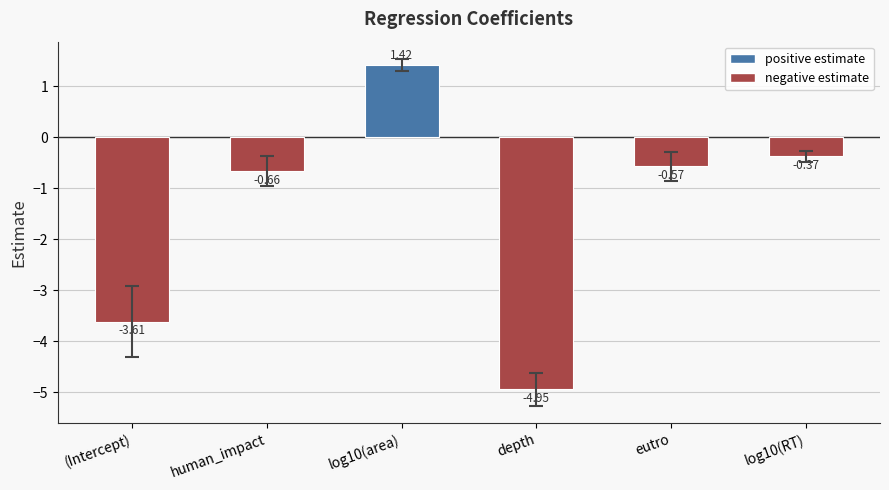

What is the change in value from (Intercept) to log10(RT)?

+3.2